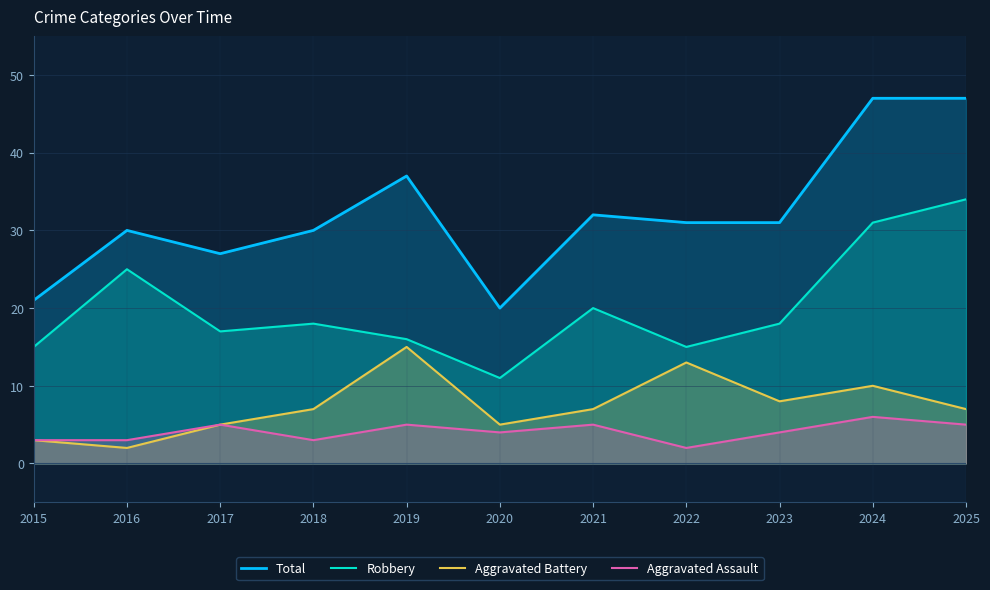

Is the value of Robbery at 2020 greater than the value of Aggravated Assault at 2016?

Yes